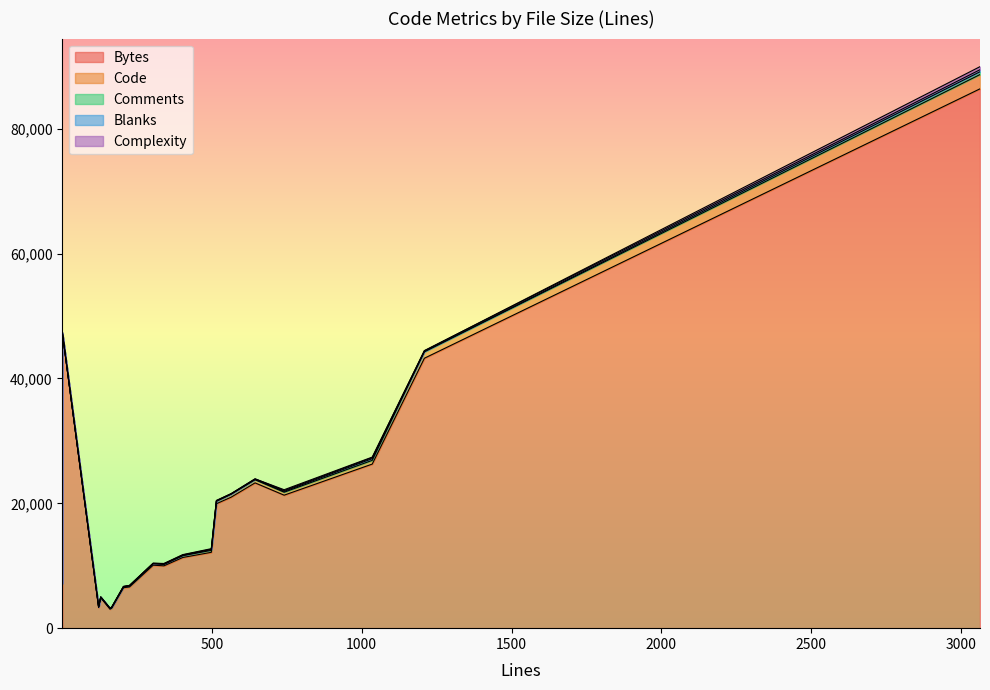

Between which two adjacent categories do Code and Complexity first intersect?

3 and 4